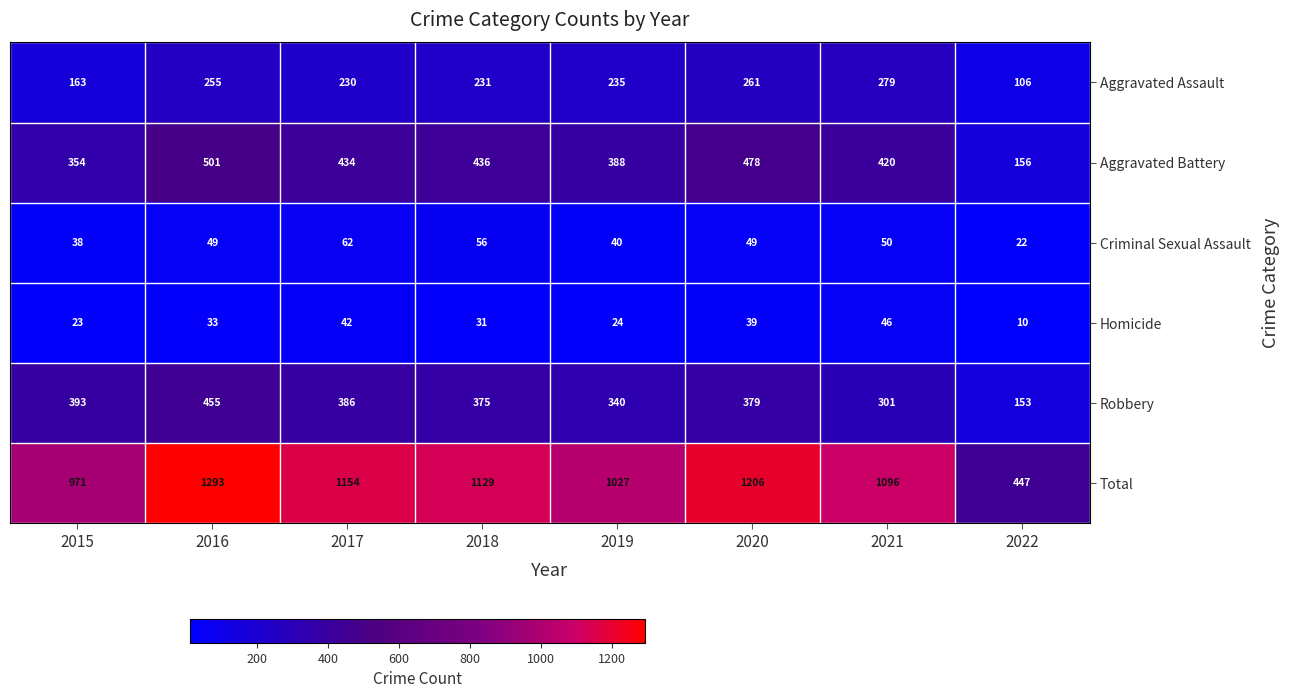

Rank the series by their maximum value, from lowest to highest.

Homicide, Criminal Sexual Assault, Aggravated Assault, Robbery, Aggravated Battery, Total